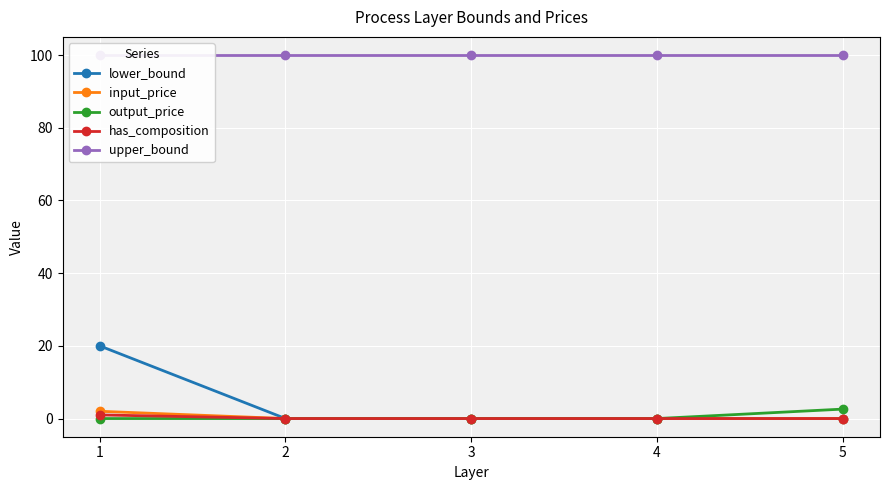

True or false: output_price has a value of 0.0 at 4.

True